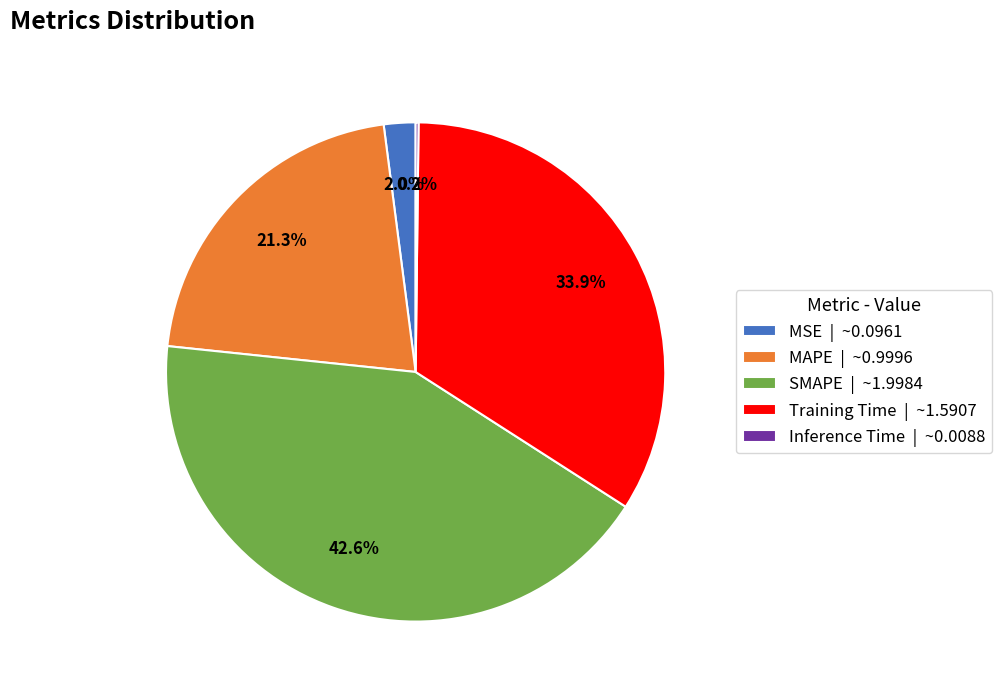

Is it true that Training Time is 34% of the pie?

True